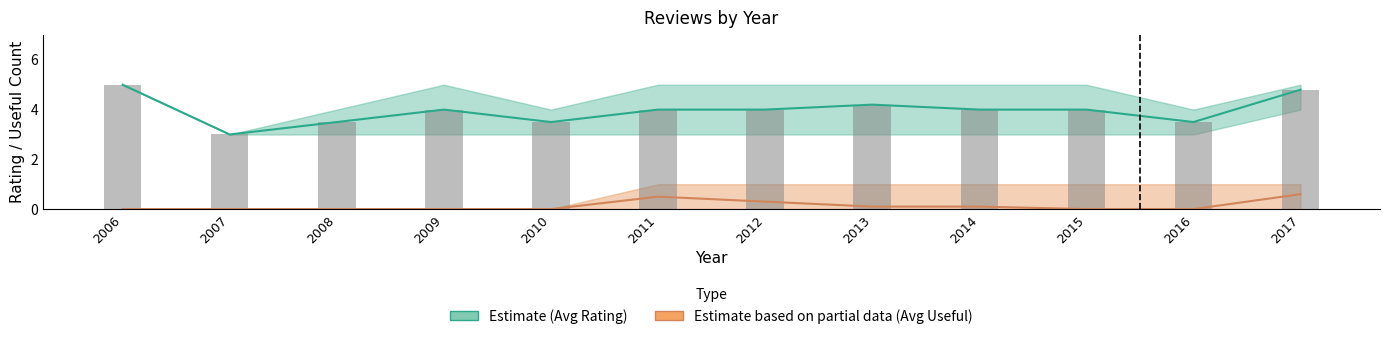

Count the number of categories in the chart.

12